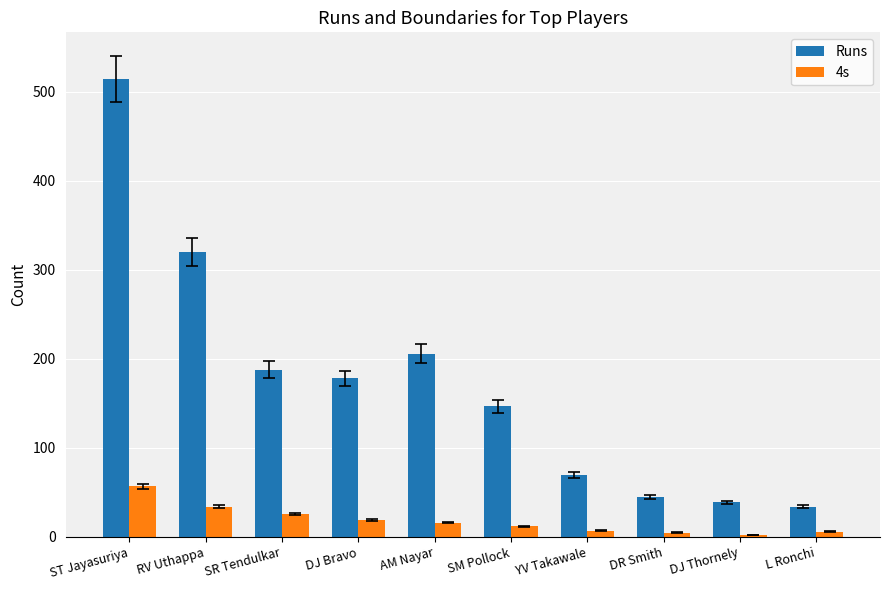

What is the difference between the maximum and minimum values in the Runs series?

480